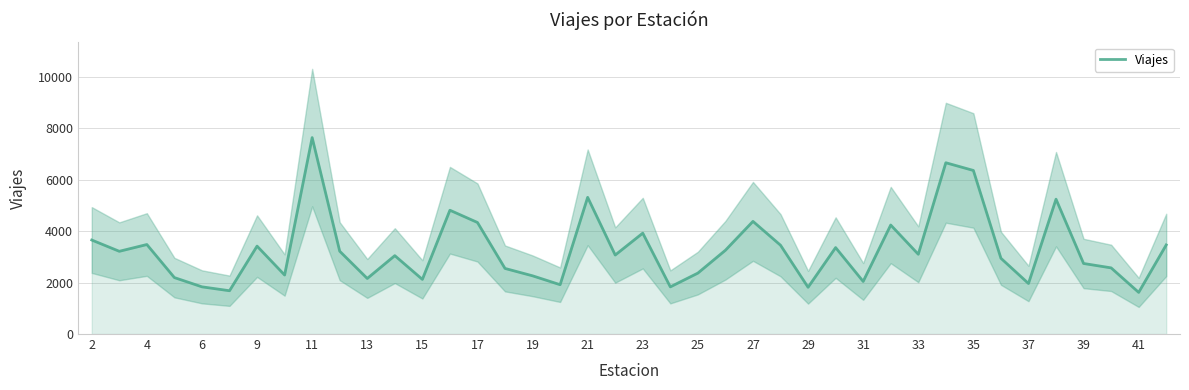

What is the maximum value for Viajes?

7646